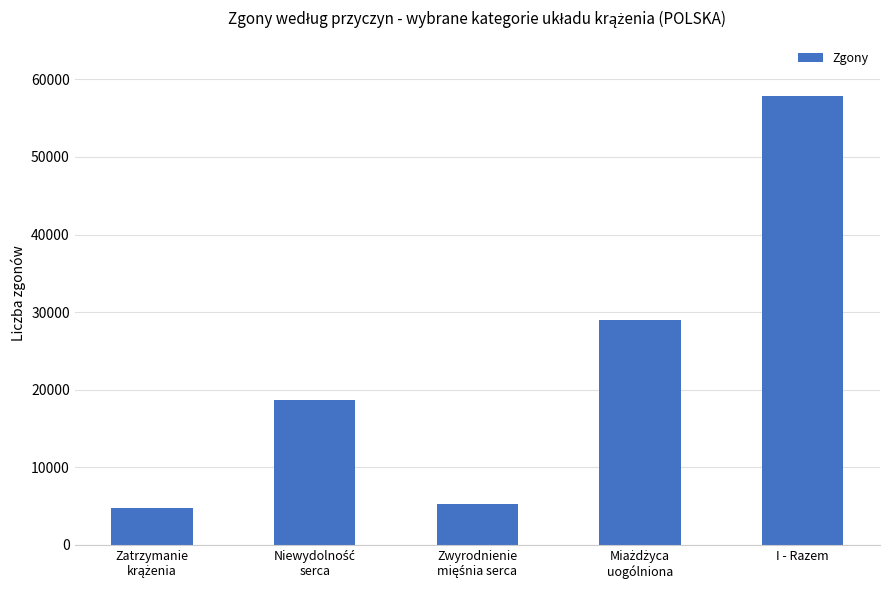

Reading left to right, what are all the values shown in this chart?

4804	18620	5241	29007	57895